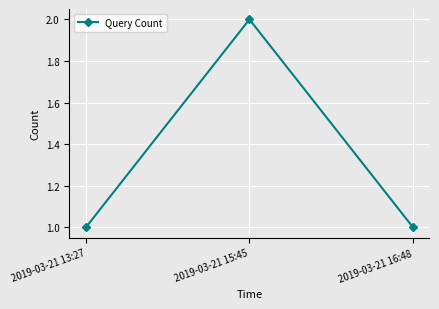

Reading left to right, transcribe all the data shown in this chart.

2019-03-21 13:27=1	2019-03-21 15:45=2	2019-03-21 16:48=1